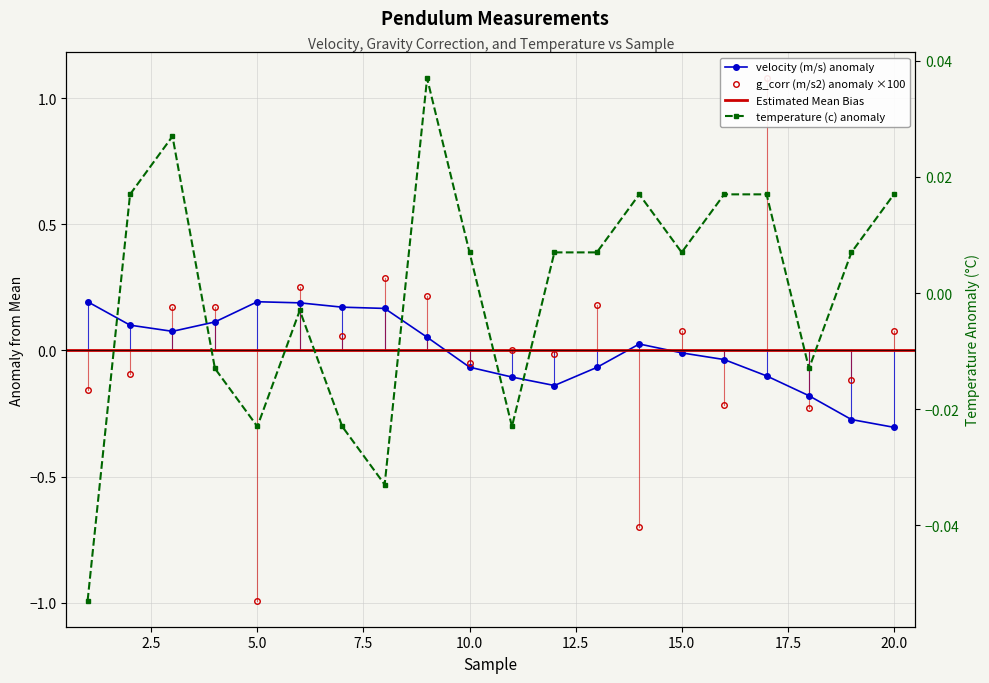

Reading left to right, extract all data points from this chart.

velocity (m/s): 0.2	0.1	0.1	0.1	0.2	0.2	0.2	0.2	0.1	-0.1	-0.1	-0.1	-0.1	0.0	-0.0	-0.0	-0.1	-0.2	-0.3	-0.3
g_corr (m/s2): -0.2	-0.1	0.2	0.2	-1.0	0.3	0.1	0.3	0.2	-0.0	0.0	-0.0	0.2	-0.7	0.1	-0.2	1.1	-0.2	-0.1	0.1
temperature (c): -0.1	0.0	0.0	-0.0	-0.0	-0.0	-0.0	-0.0	0.0	0.0	-0.0	0.0	0.0	0.0	0.0	0.0	0.0	-0.0	0.0	0.0